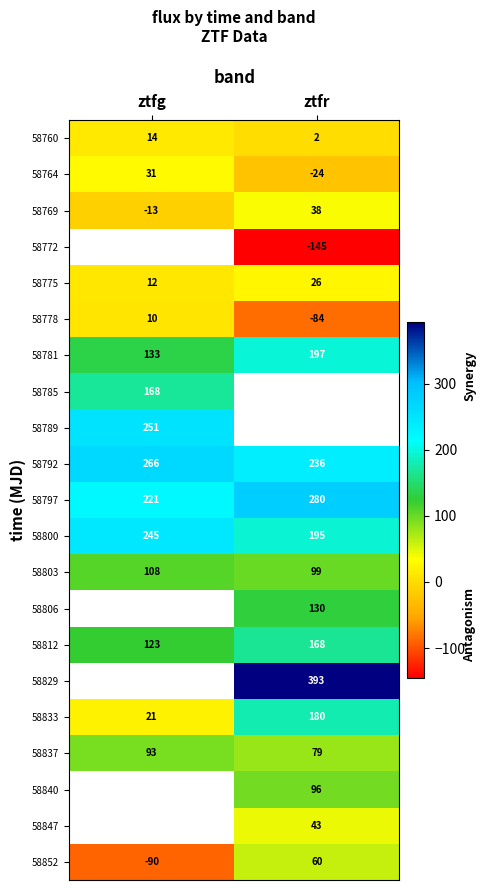

List the labels in order of 58778 value, smallest first.

ztfr, ztfg